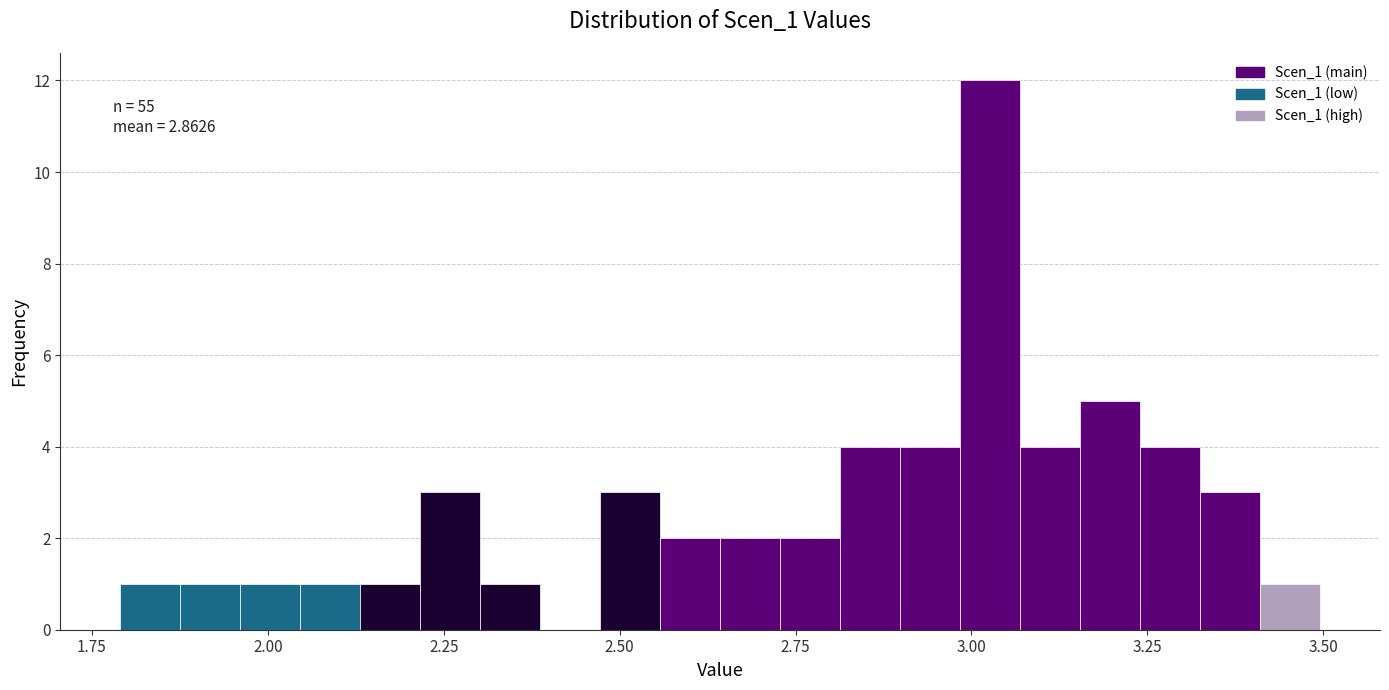

Around what value on the x-axis is the tallest bar? Give the approximate position of its centre, as read against the axis.

3.05